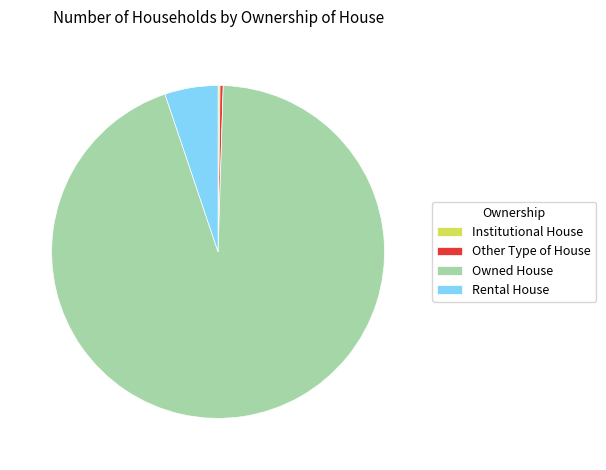

Is the sum of Other Type of House and Rental House greater than half?

No